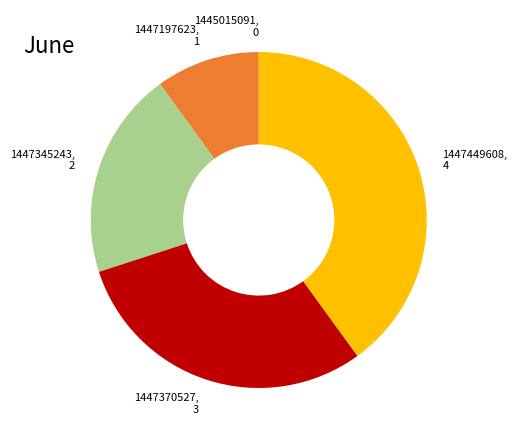

Is 1447370527, 3 the majority of the pie?

No